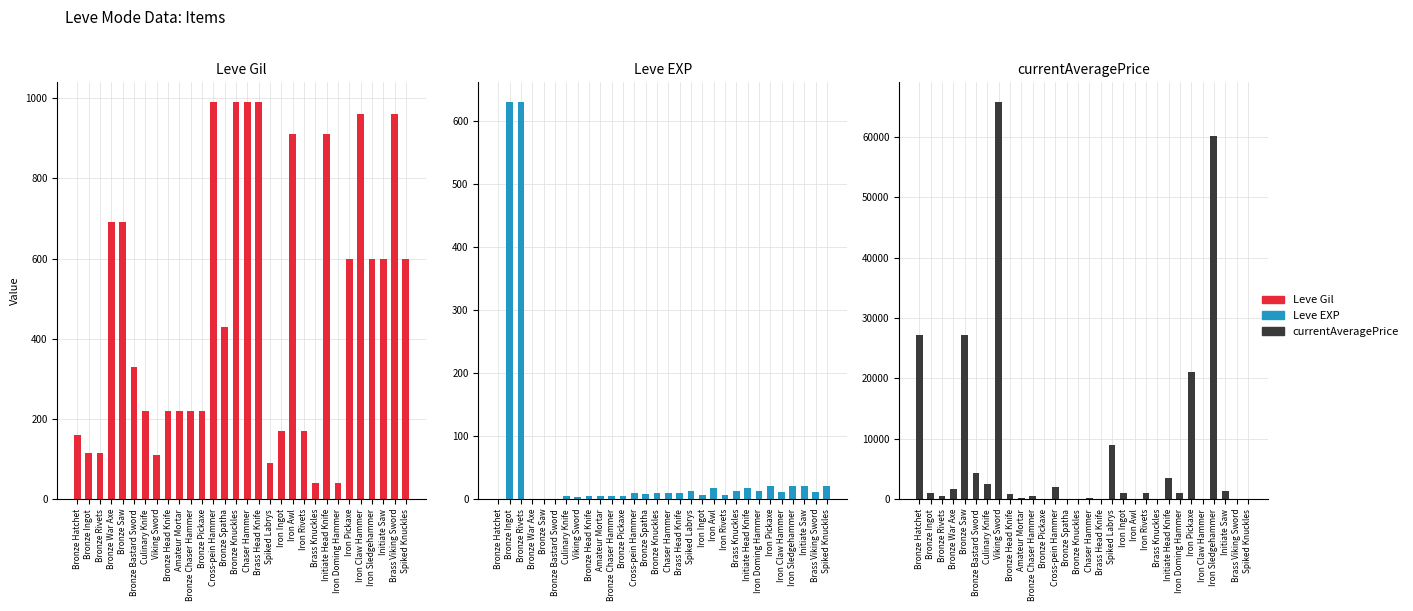

What is the difference between the maximum and second lowest values in the Leve Gil series?

950.0